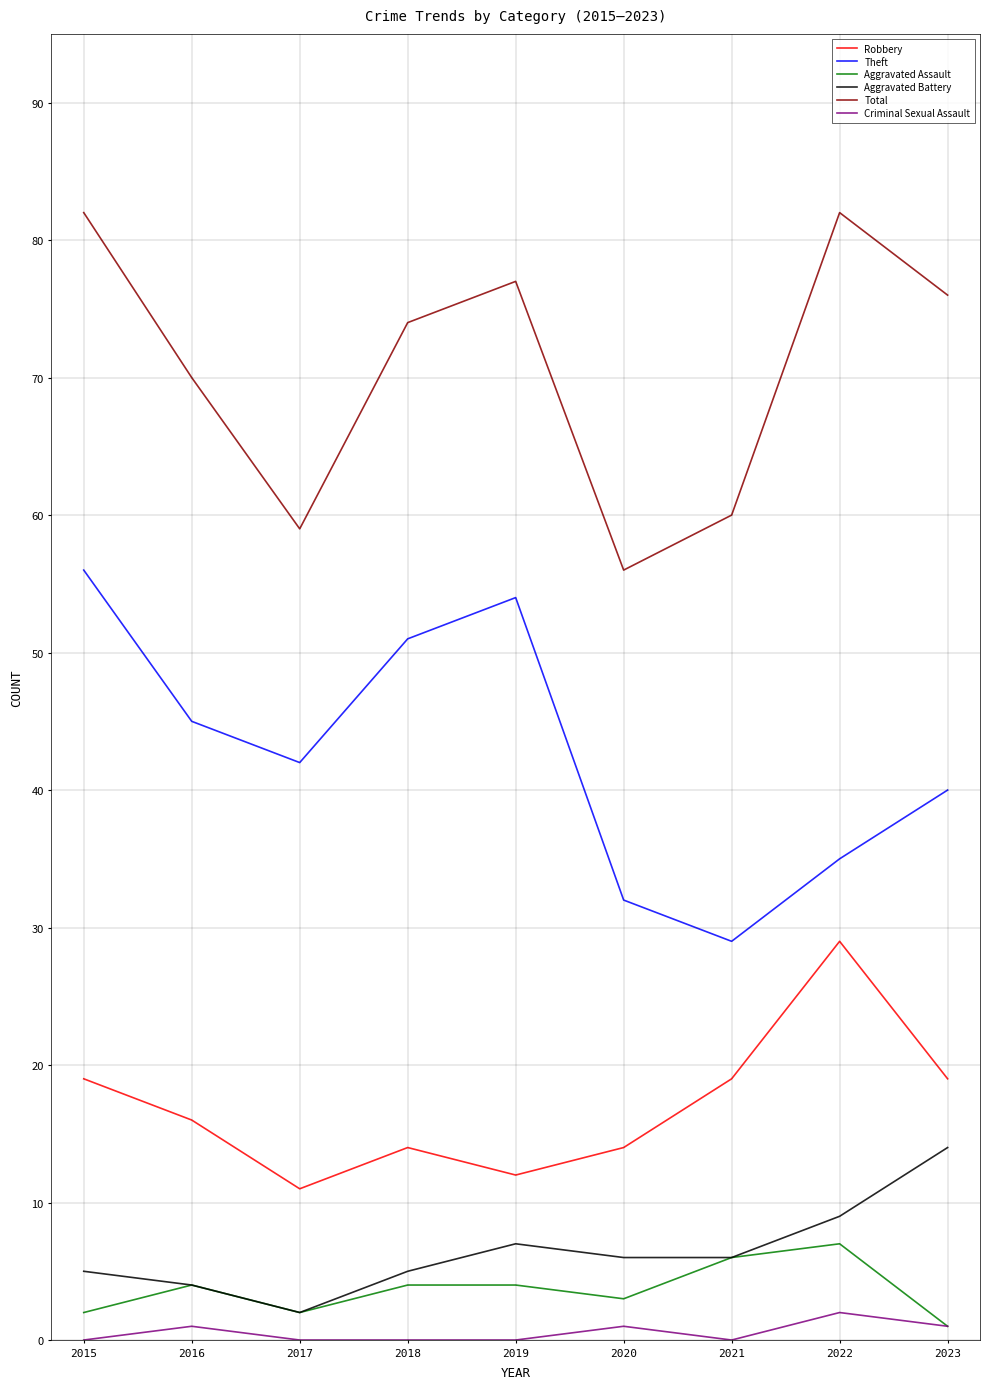

Is the value of Total at 2020 greater than the value of Robbery at 2017?

Yes